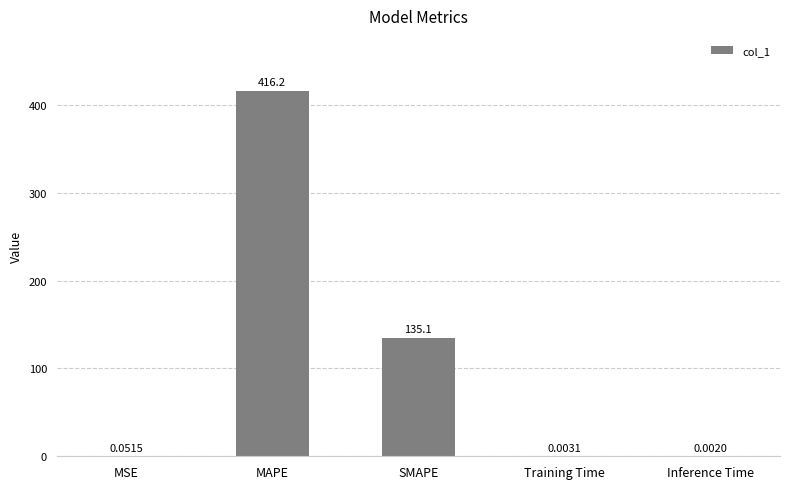

Which has a higher value, SMAPE or Inference Time?

SMAPE